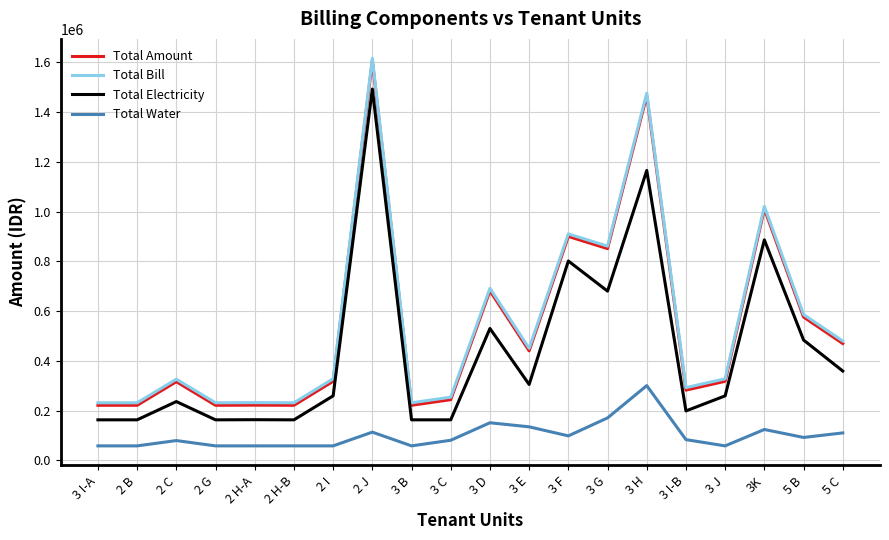

What is the difference between the highest and lowest values at 3 I-B?

208934.0